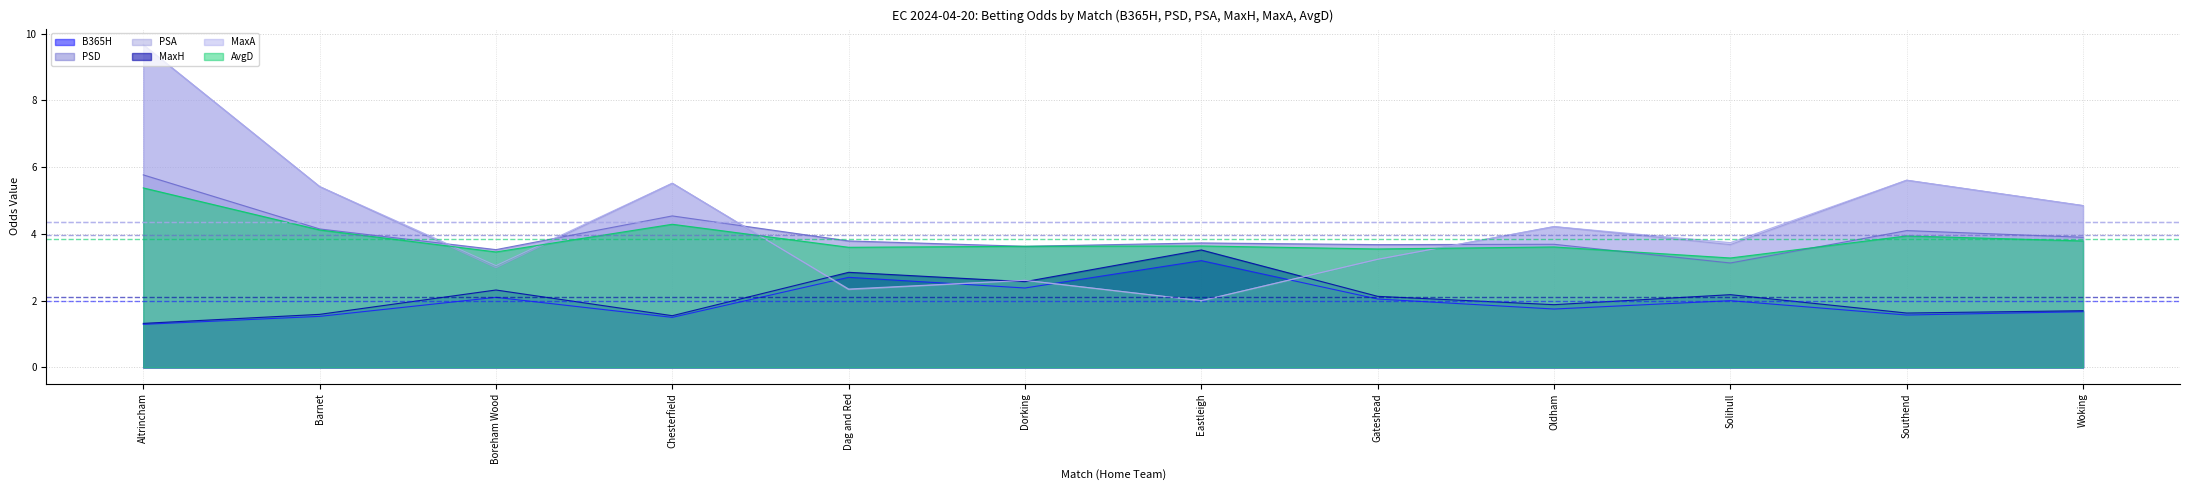

True or false: MaxA and PSA intersect in this chart.

False